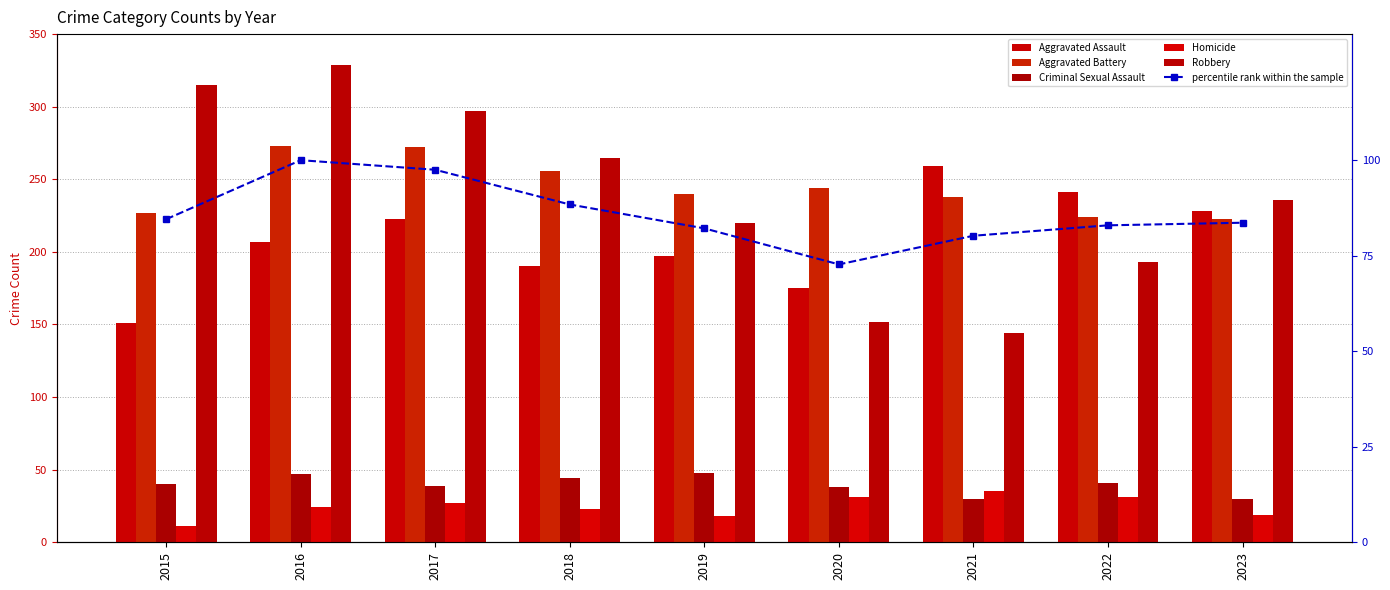

Count the number of categories in the chart.

9